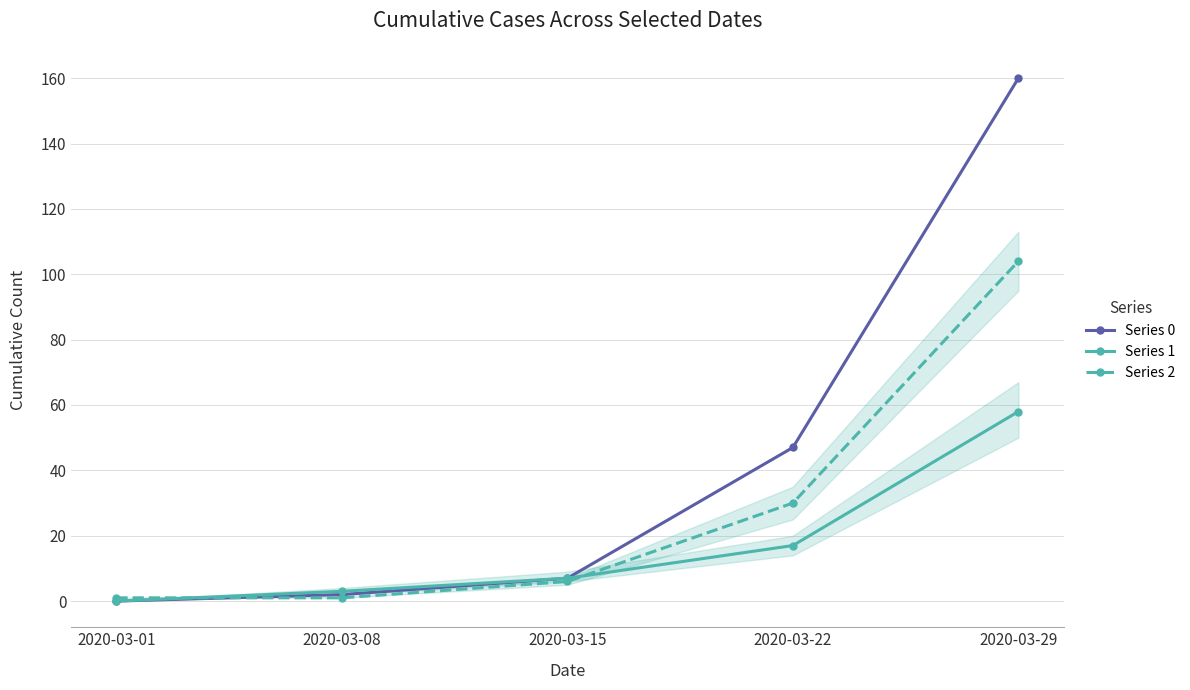

List the labels in order of Series 1 value, smallest first.

2020-03-01, 2020-03-08, 2020-03-15, 2020-03-22, 2020-03-29